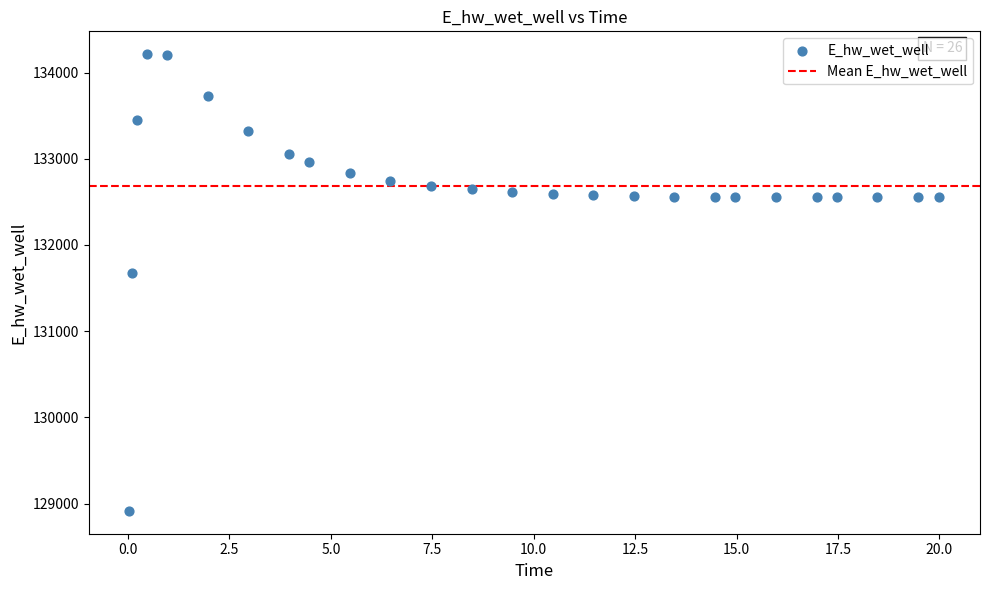

What Y value in the scatter plot is closest to 131564?

131679.0